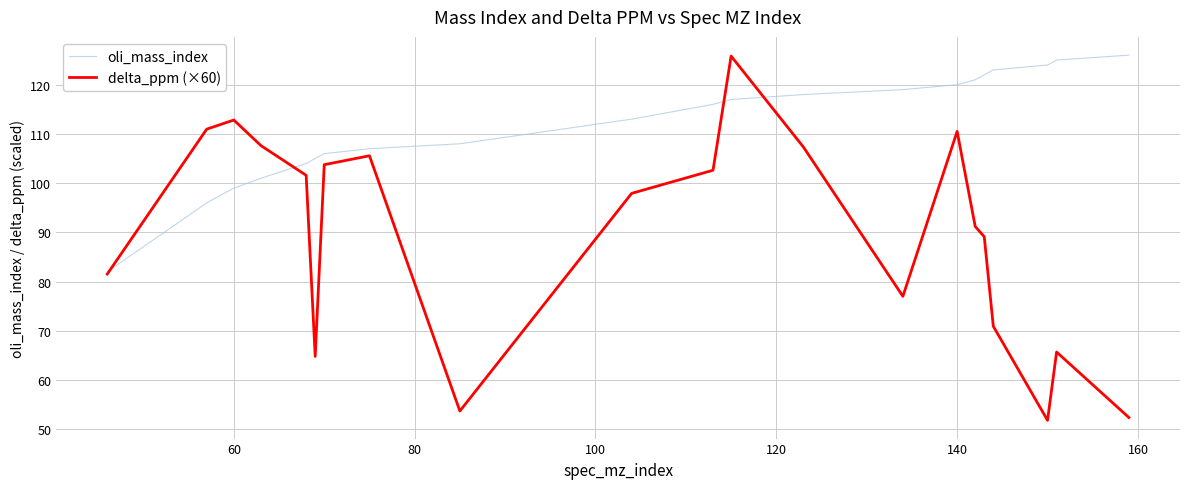

Rank the series by their average value, from highest to lowest.

oli_mass_index, delta_ppm (×60)